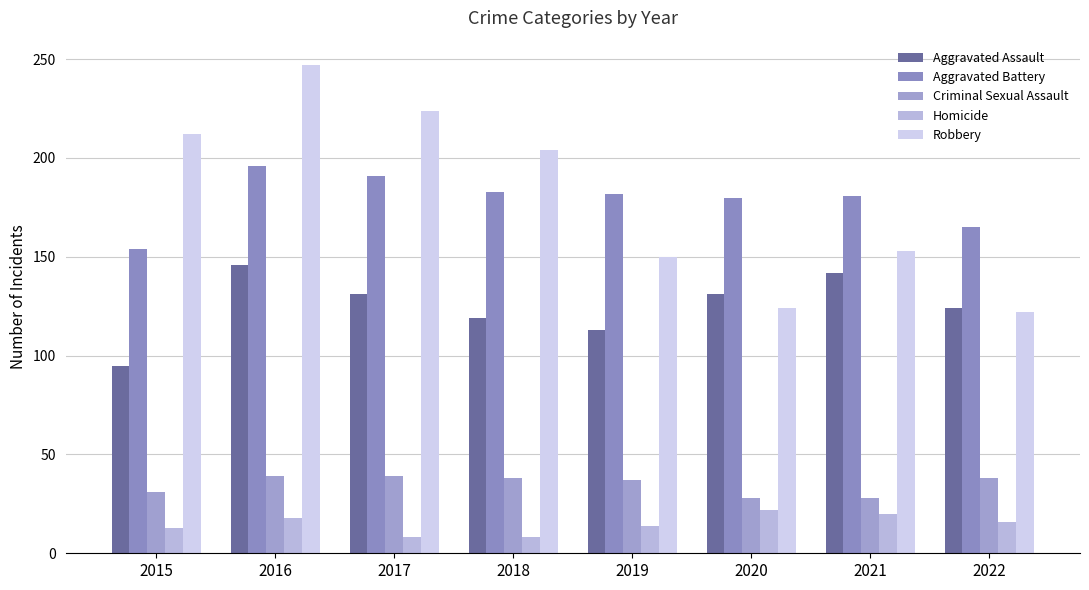

What is the difference between the Aggravated Assault values at 2017 and 2015?

36